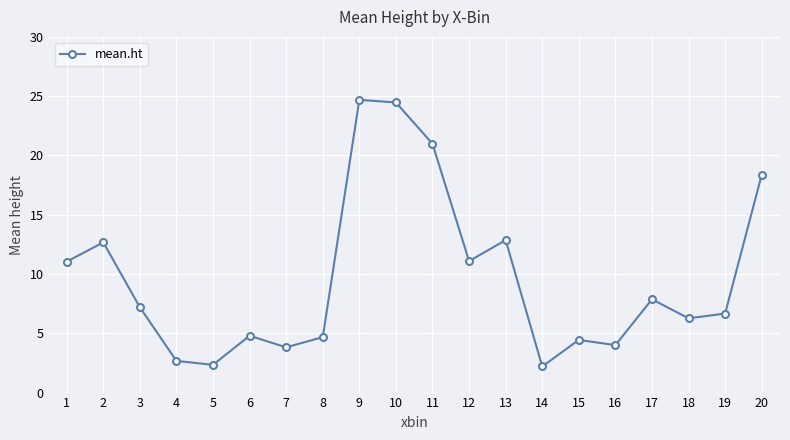

How many data points does each series have?

20